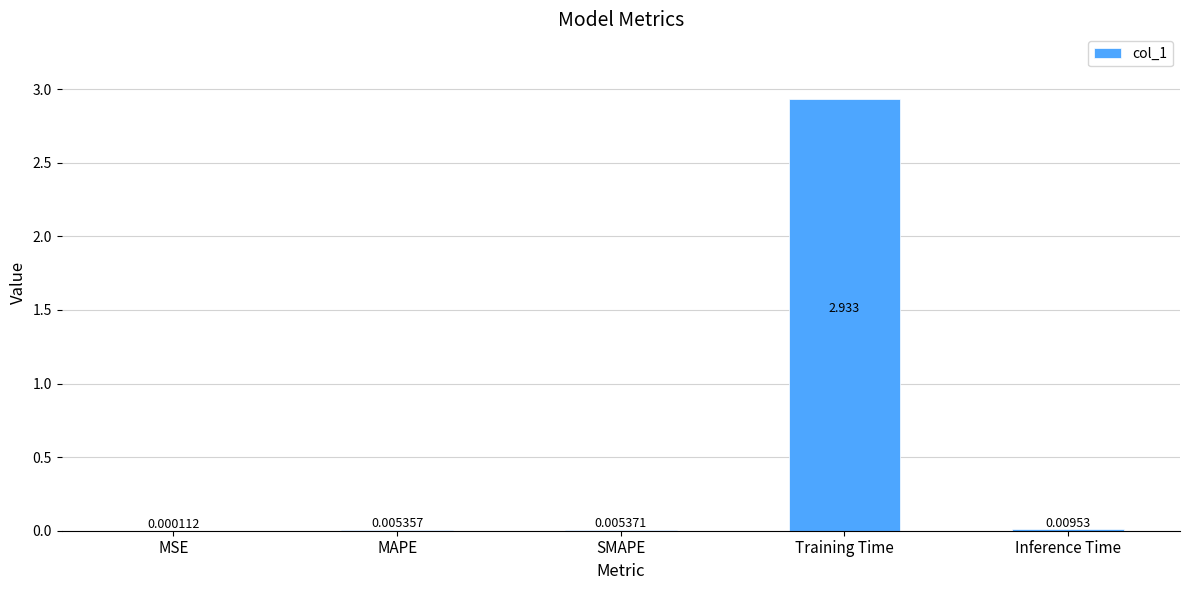

Between SMAPE and MAPE, which is larger?

SMAPE